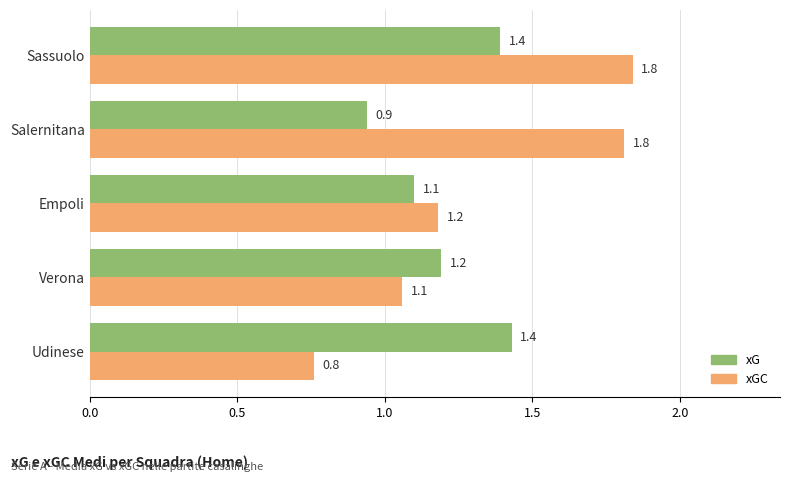

At which category is the sum across all series the highest?

Sassuolo